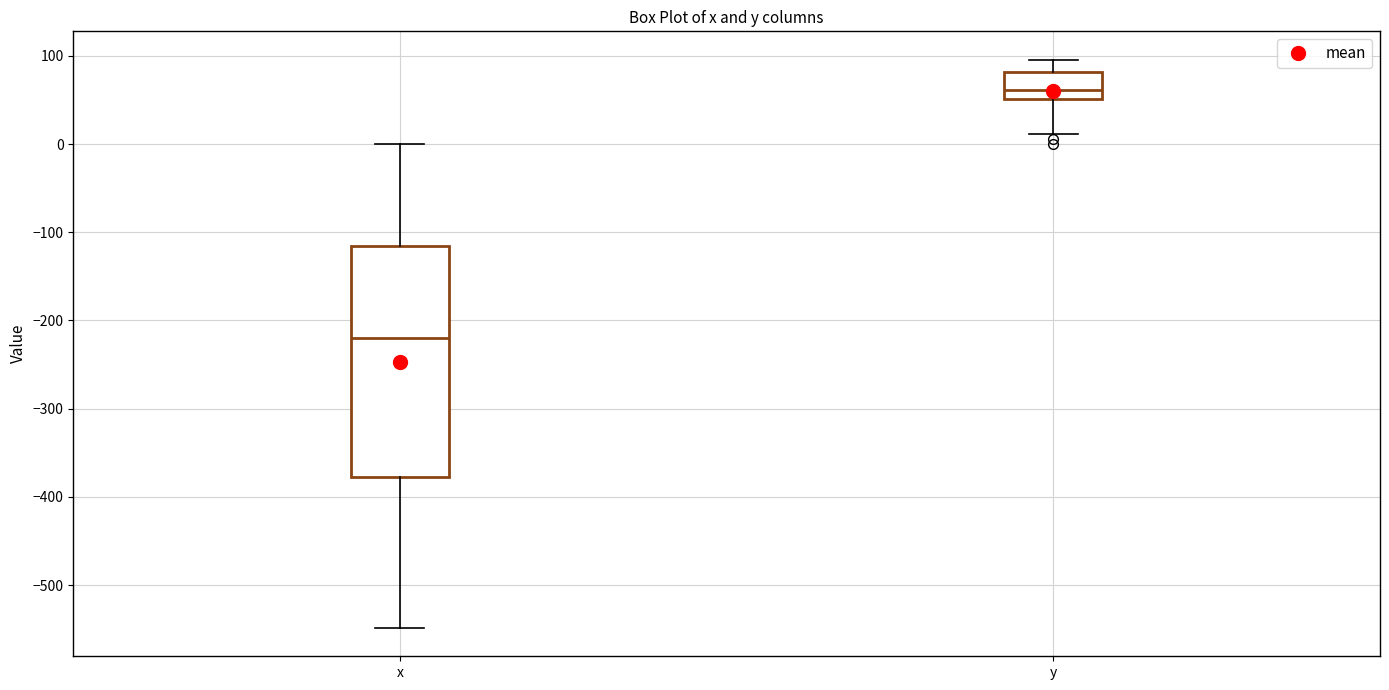

Reading left to right, read every box against the y-axis: the position of its median line, the range the box covers, and the ends of its whiskers. The values are not printed on the chart, so give them approximately, as read against the axis.

x: median -220, box -380 to -120, whiskers -550 to 0
y: median 60, box 50 to 80, whiskers 10 to 100